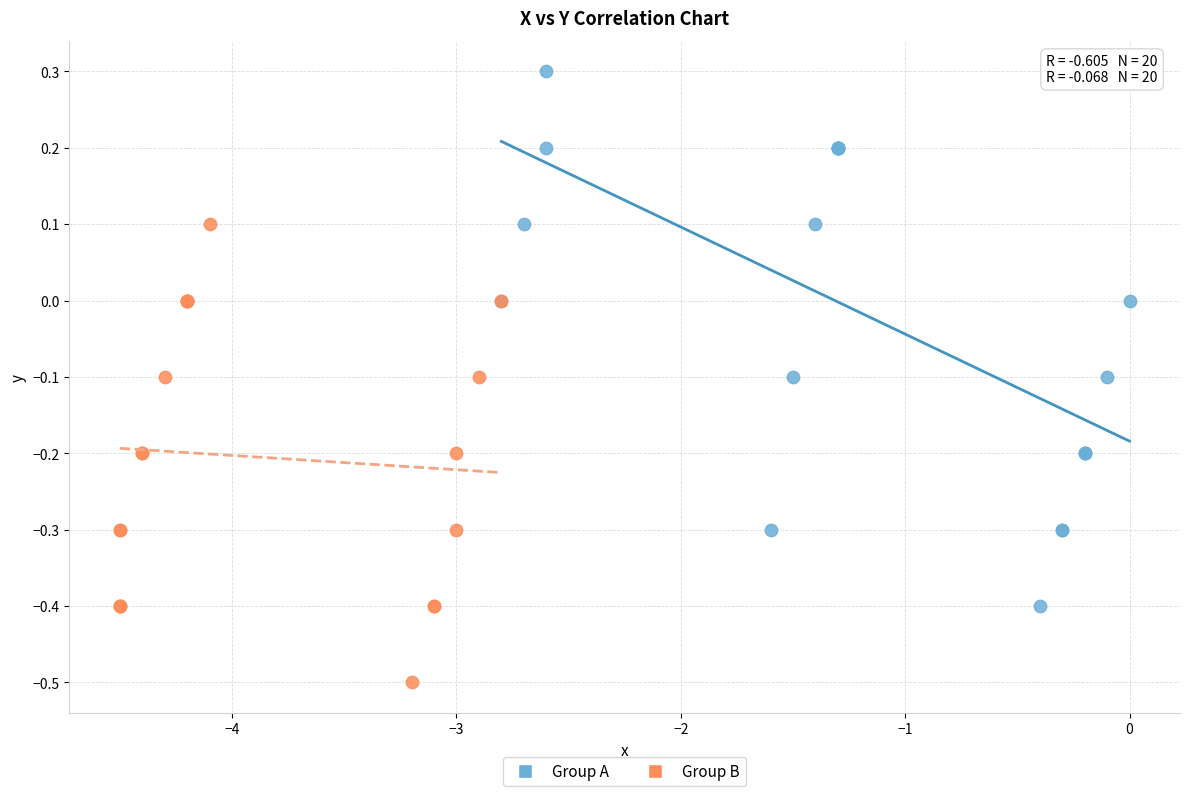

Which series reaches the maximum Y coordinate?

Group A